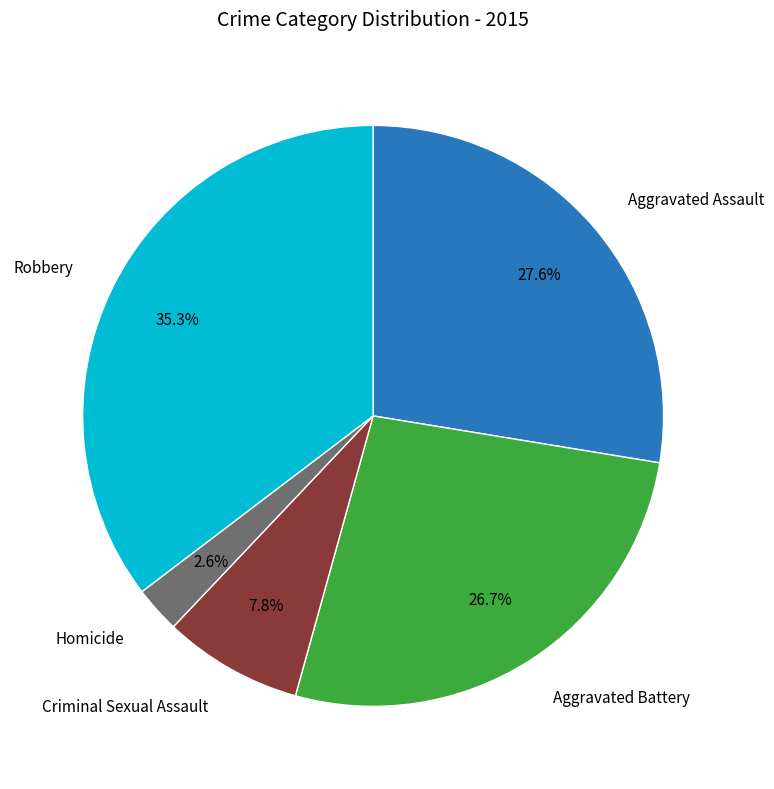

Does any single category account for the majority?

No